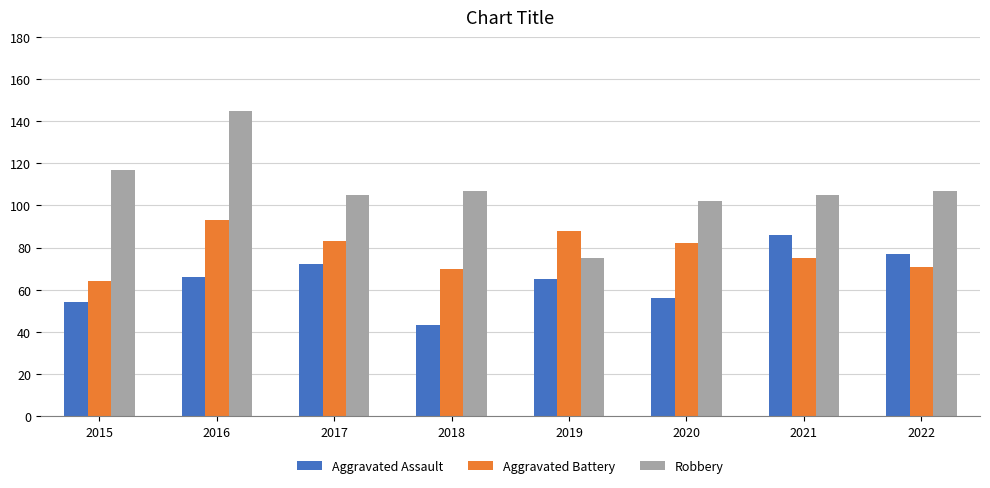

At which category is the sum across all series the highest?

2016